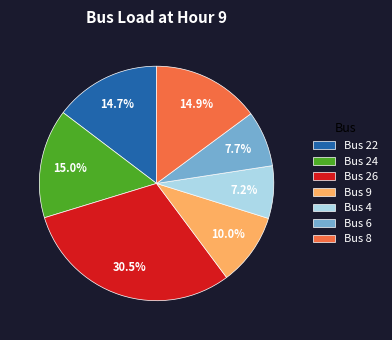

Count the number of slices in the pie.

7